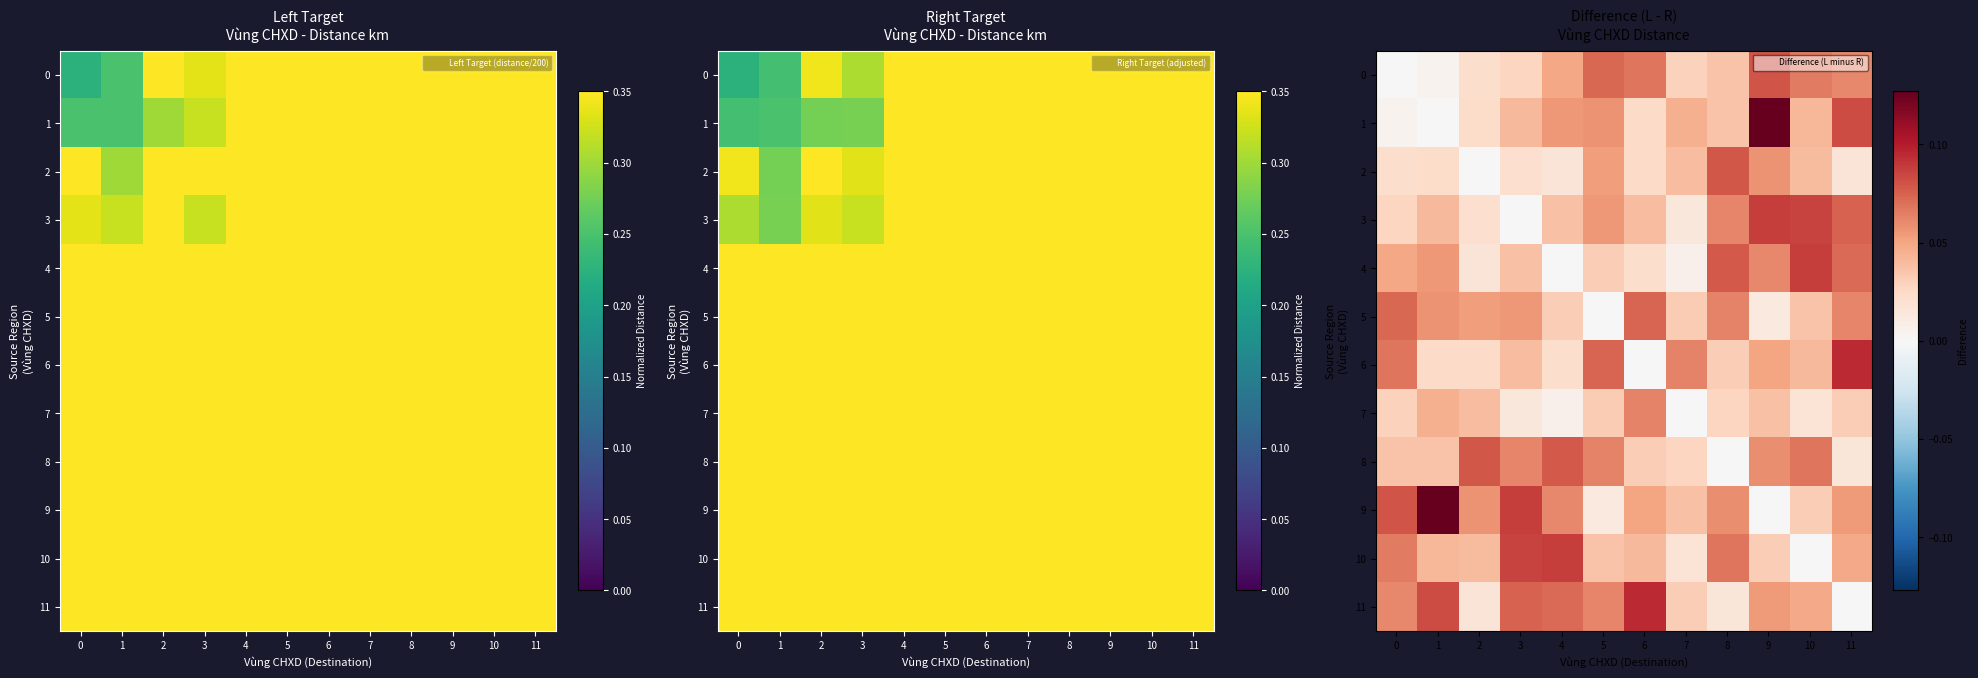

At how many categories does at least one series exceed 0?

12